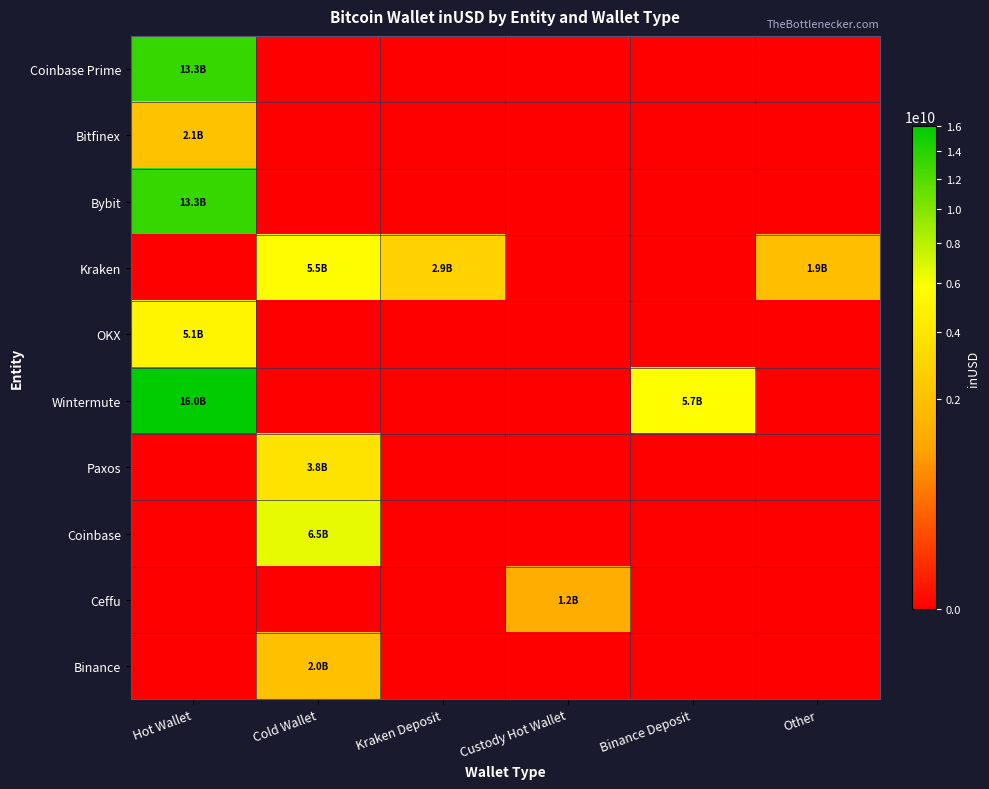

At which category does the chart reach its peak across all series?

Hot Wallet